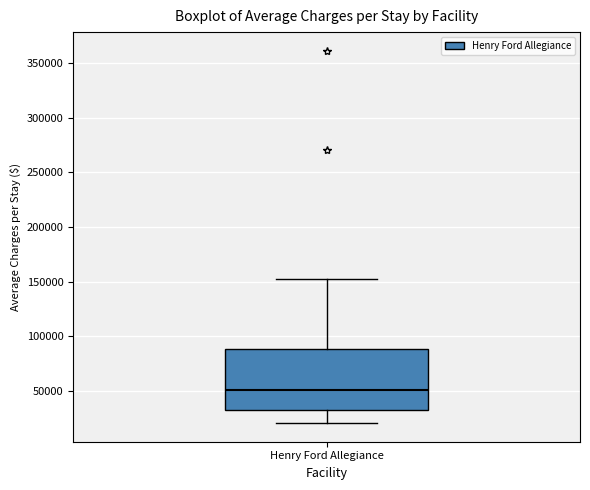

Where does the median line of the box for Henry Ford Allegiance sit on the y-axis? The values are not printed on the chart, so give them approximately, as read against the axis.

50000